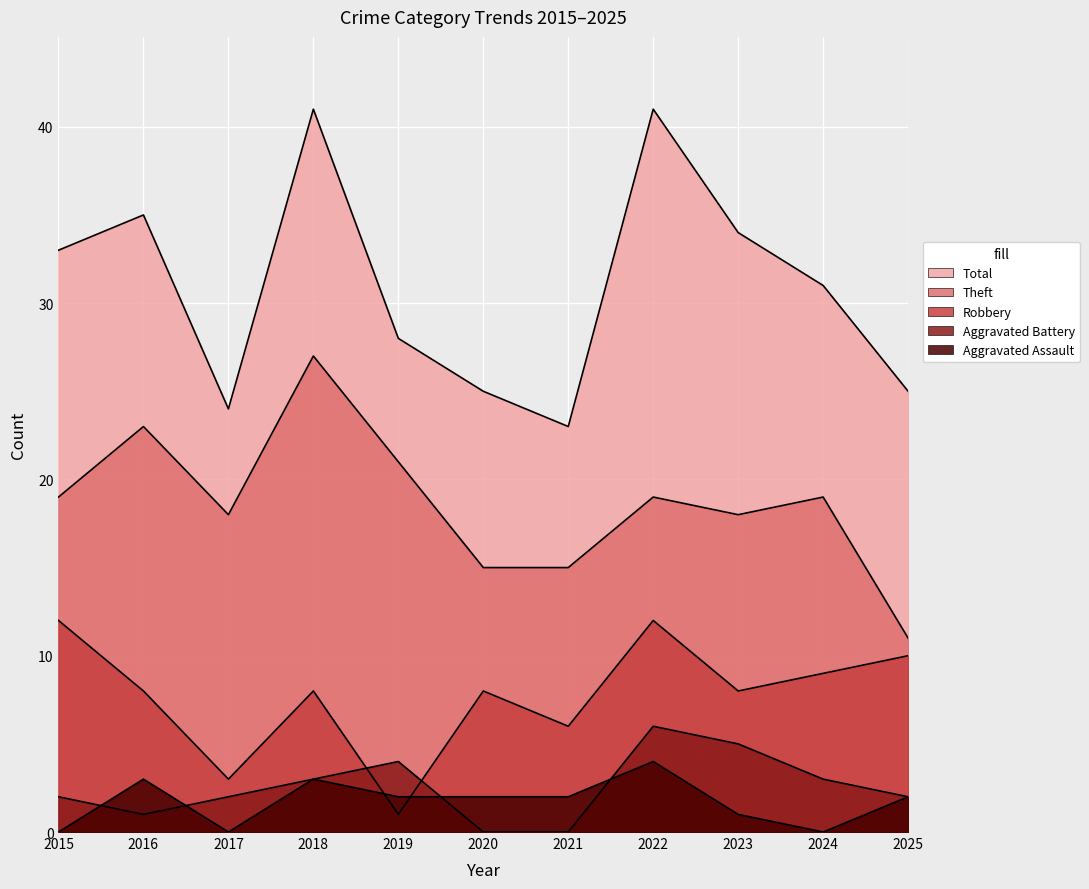

What is the lowest value of the Theft series?

11